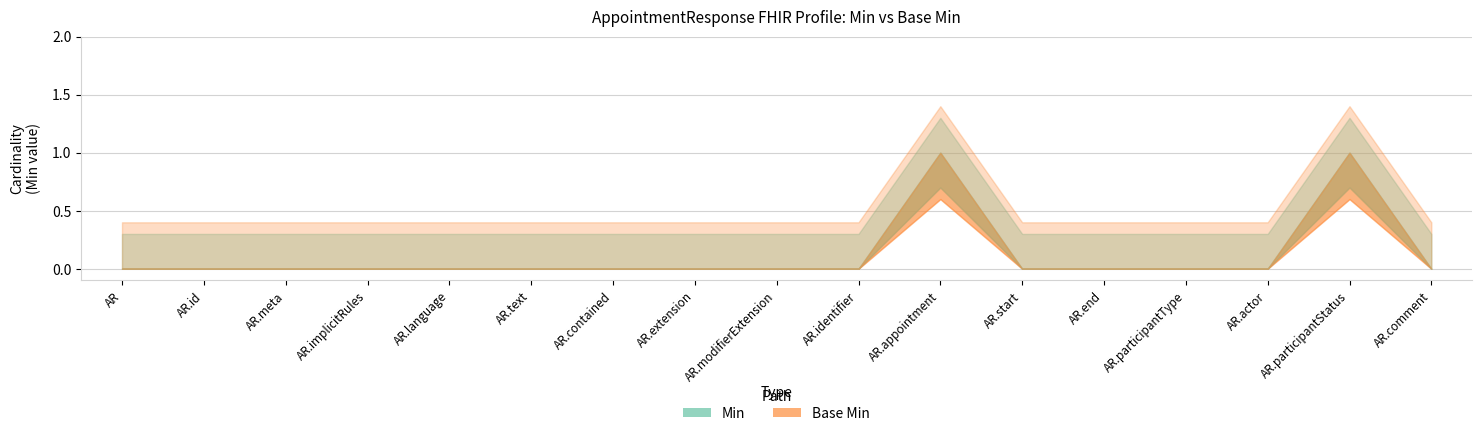

Reading left to right, transcribe all the data shown in this chart.

Min: 0	0	0	0	0	0	0	0	0	0	1	0	0	0	0	1	0
Base Min: 0	0	0	0	0	0	0	0	0	0	1	0	0	0	0	1	0